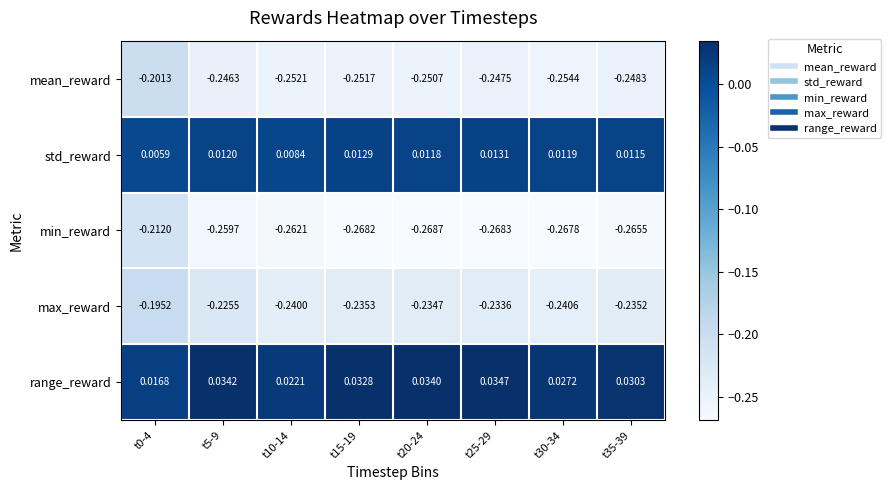

Which series has the largest total across all categories?

range_reward